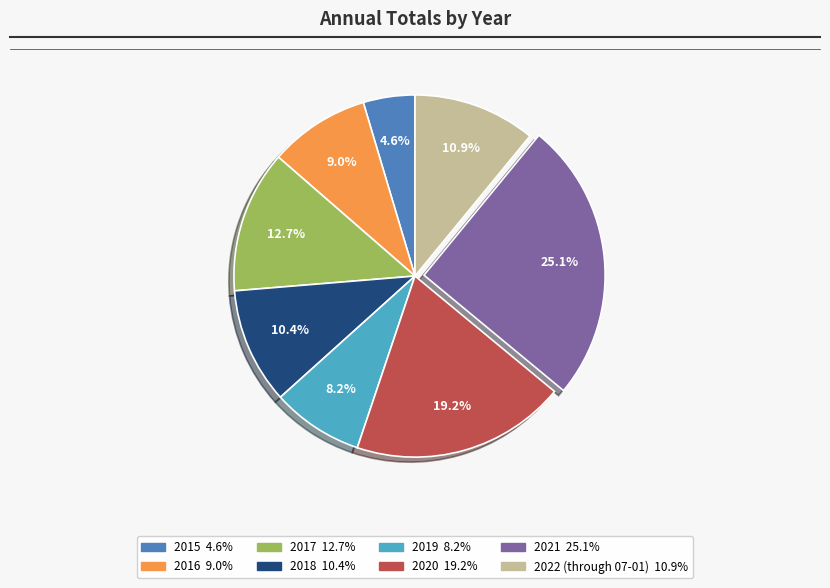

Between 2019 and 2021, which is larger?

2021